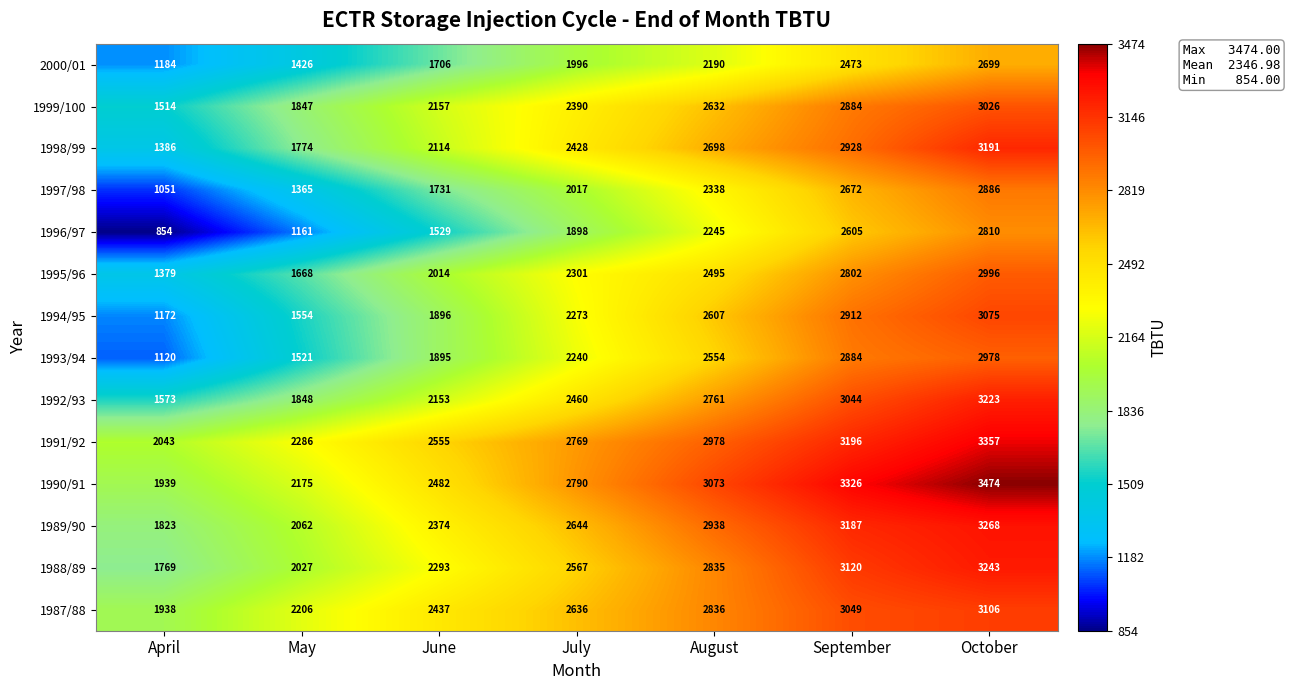

What is the minimum value shown in the chart?

854